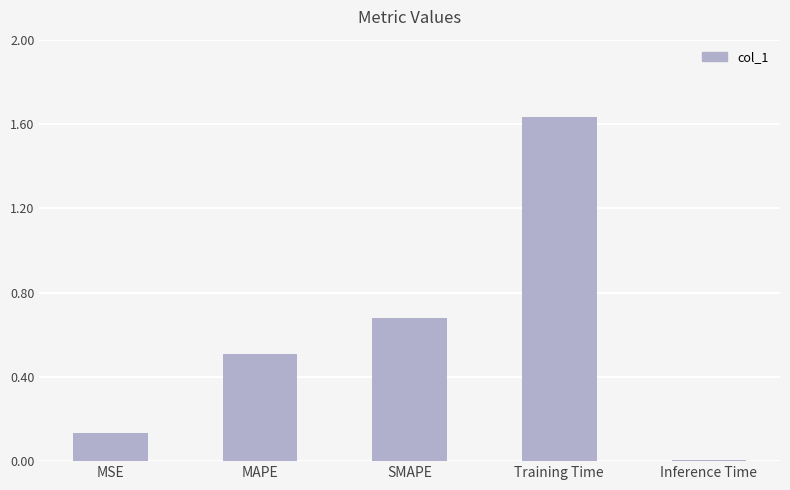

Which has a higher value, Training Time or MSE?

Training Time